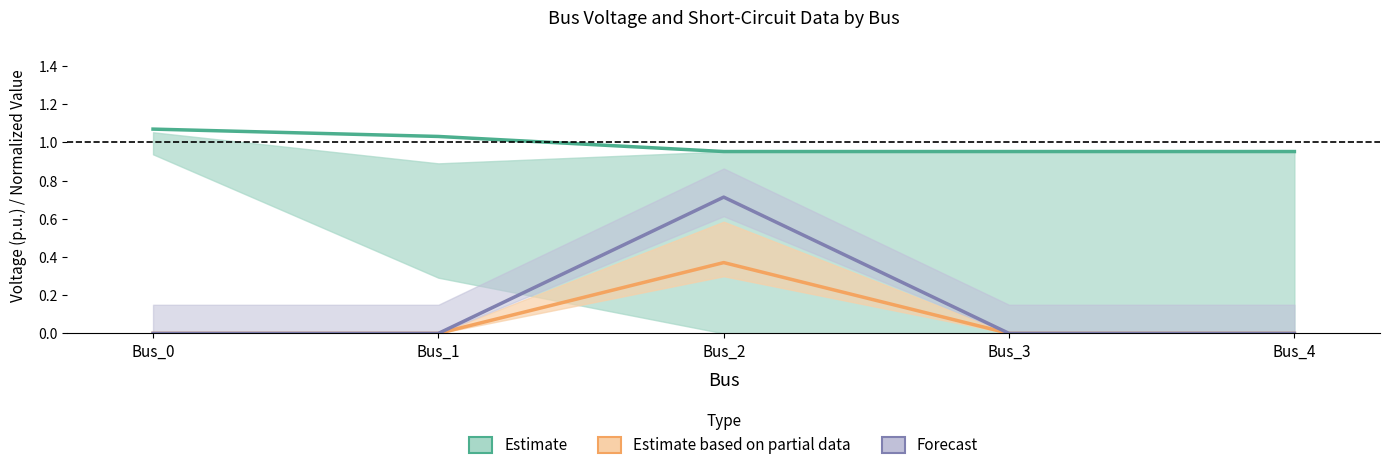

Which category has the highest value across all series?

Bus_0